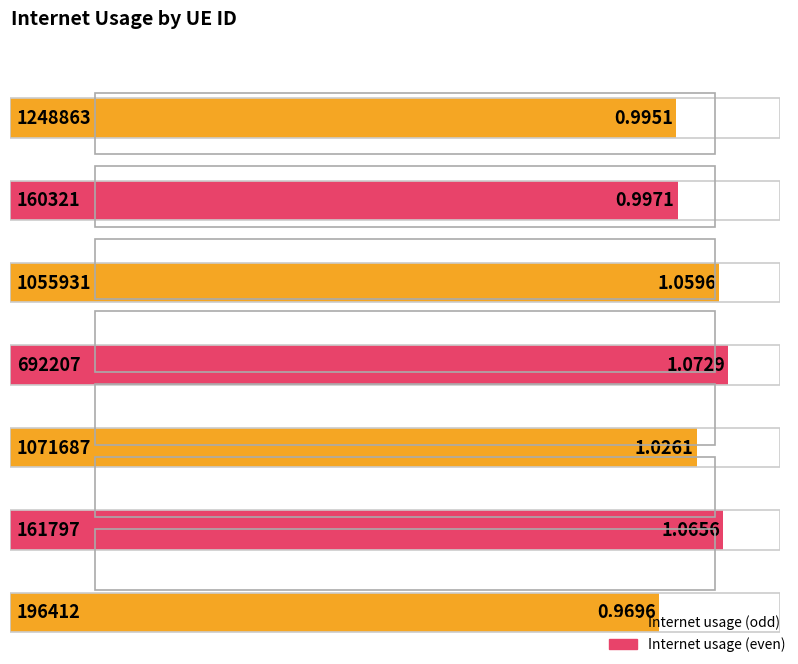

List the labels in order of value, largest first.

692207, 161797, 1055931, 1071687, 160321, 1248863, 196412